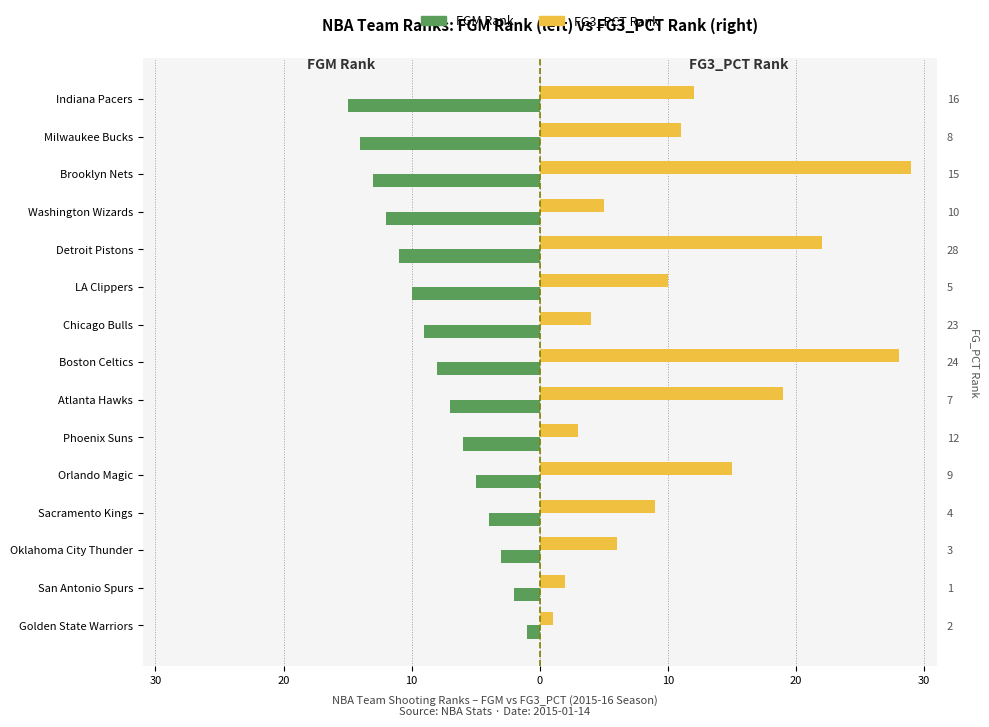

What is the sum of all FGM Rank values?

-120